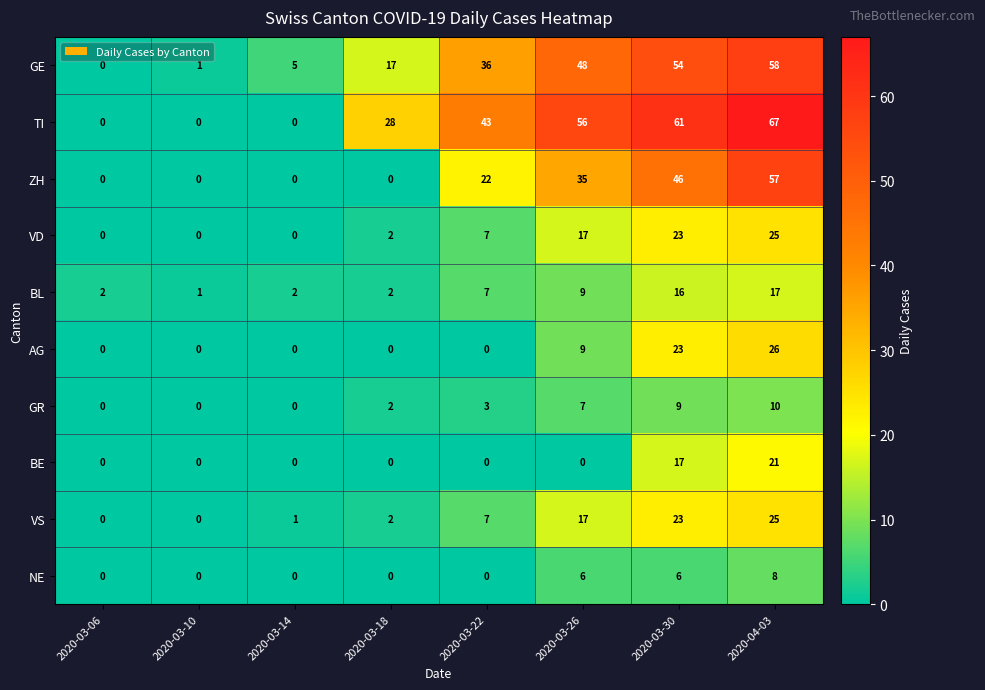

The BE series shows 0 at 2020-03-10. True or false?

True